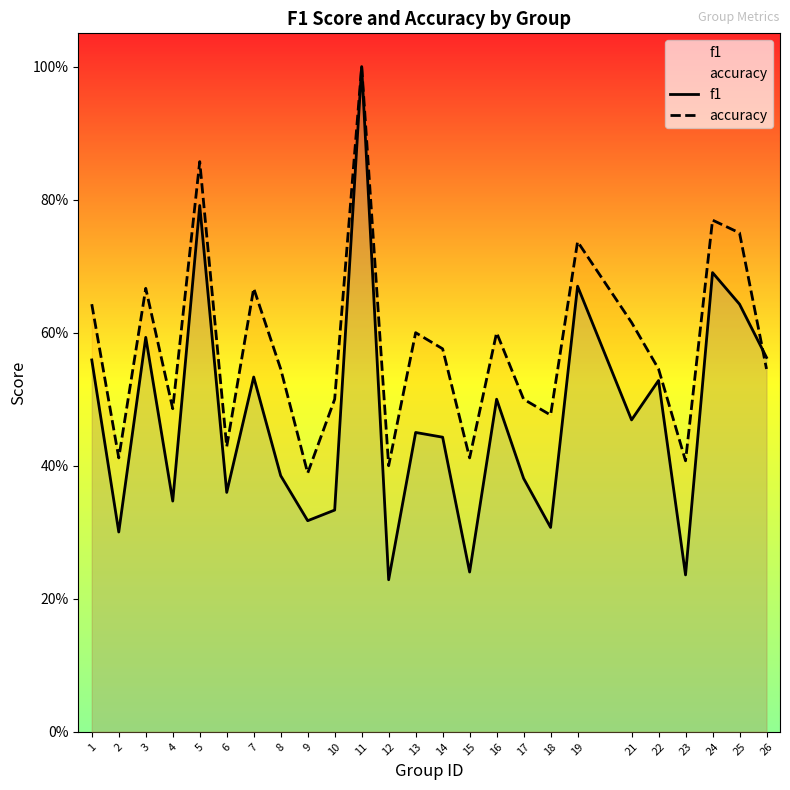

Rank the series at 26 from highest to lowest value.

f1, accuracy